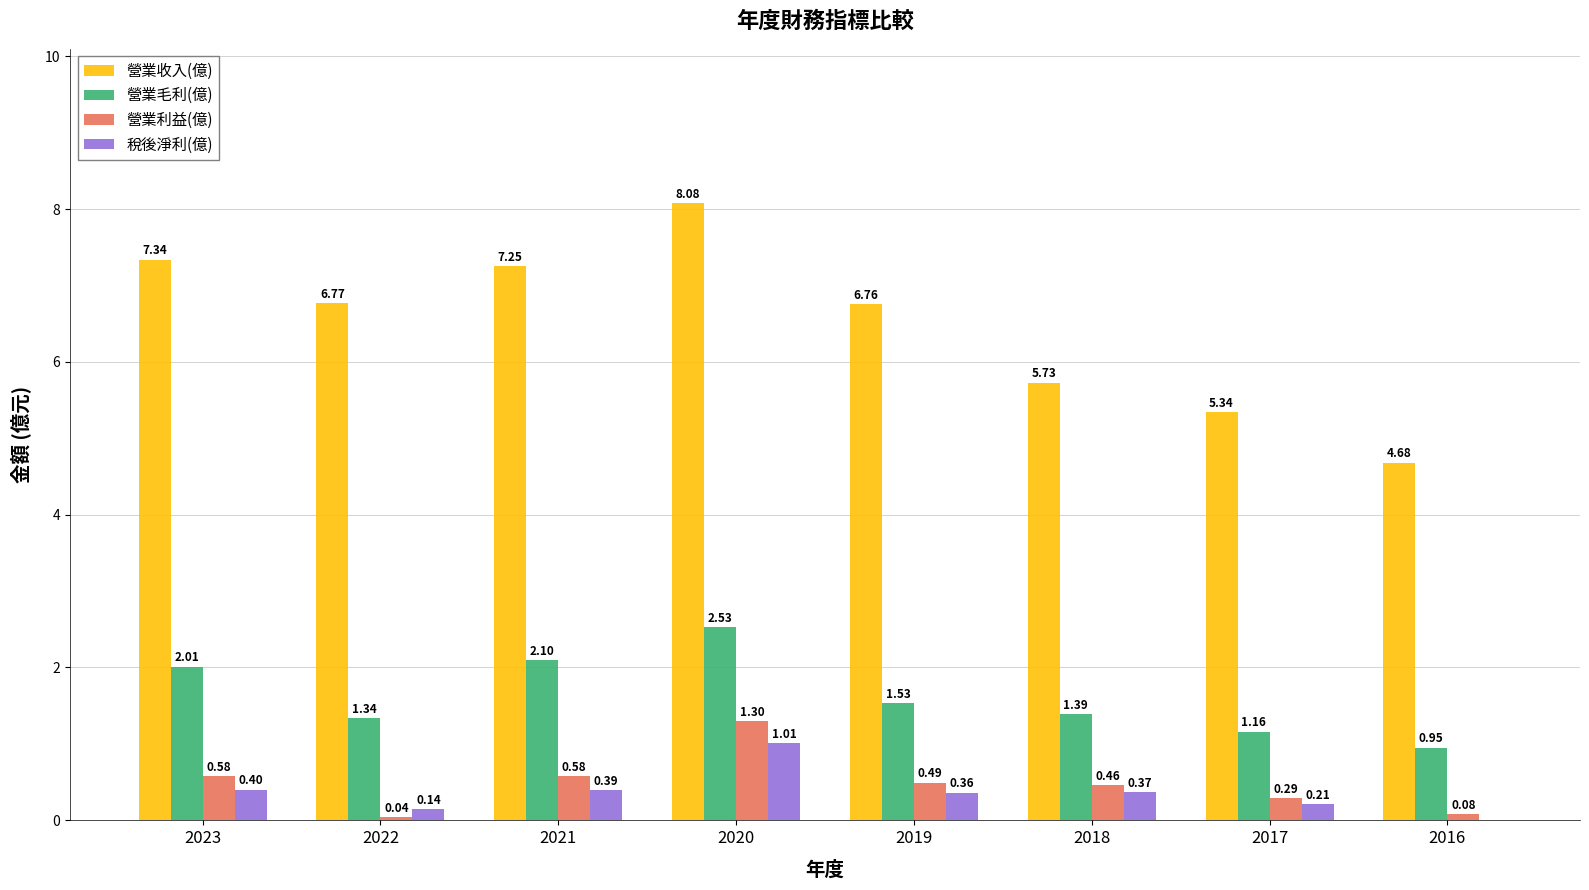

Which series changed the most between 2023 and 2020?

營業收入(億)